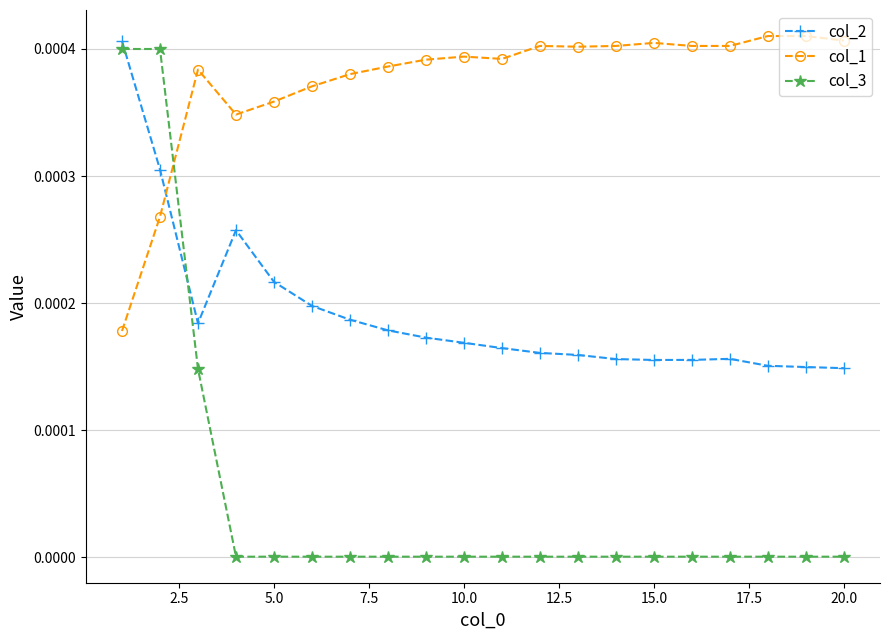

Which series has the largest range (max minus min)?

col_3